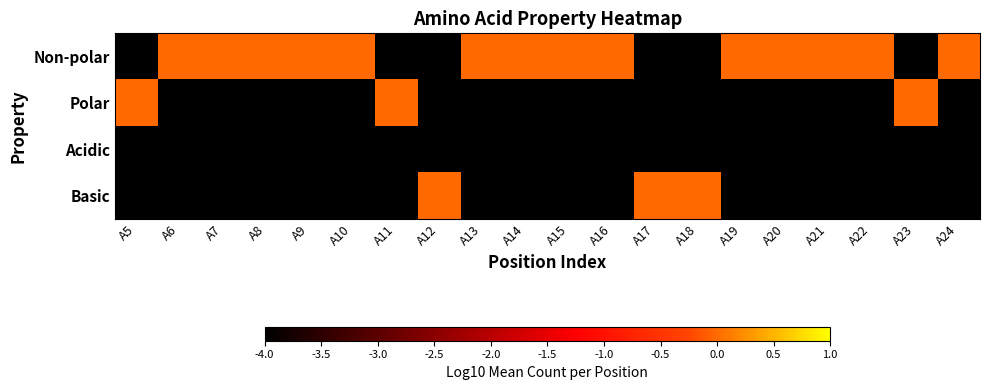

What is the spread (max minus min) of values at A10?

4.0